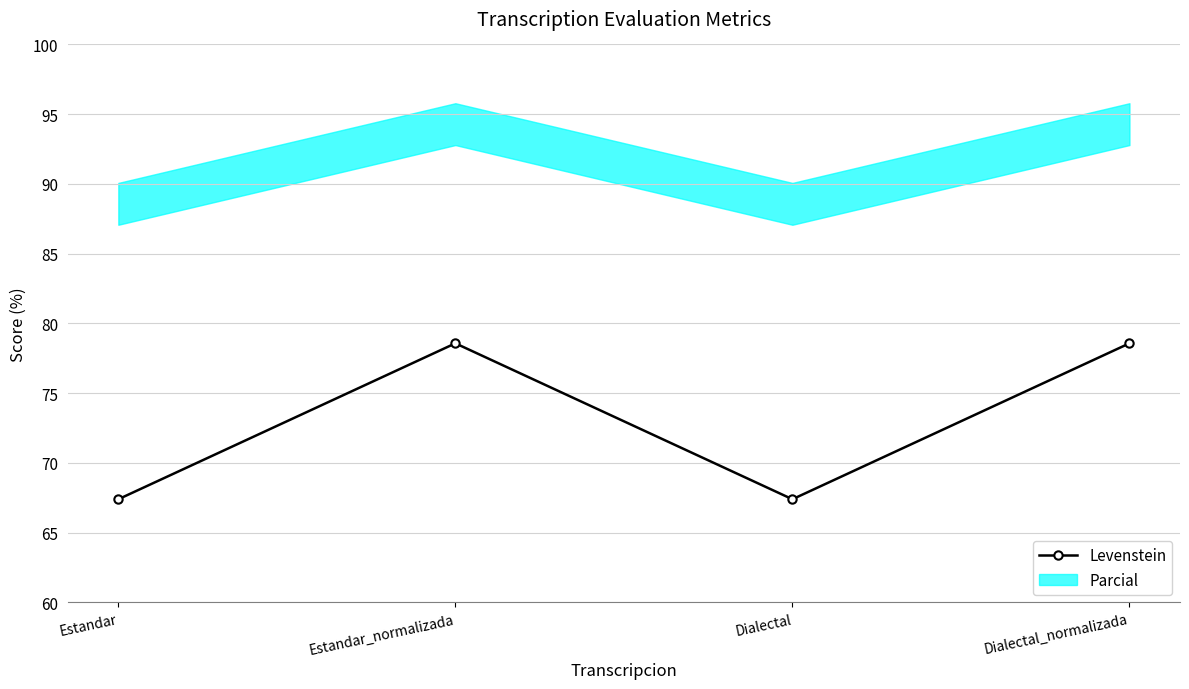

At which category does the data reach its first local peak?

Estandar_normalizada